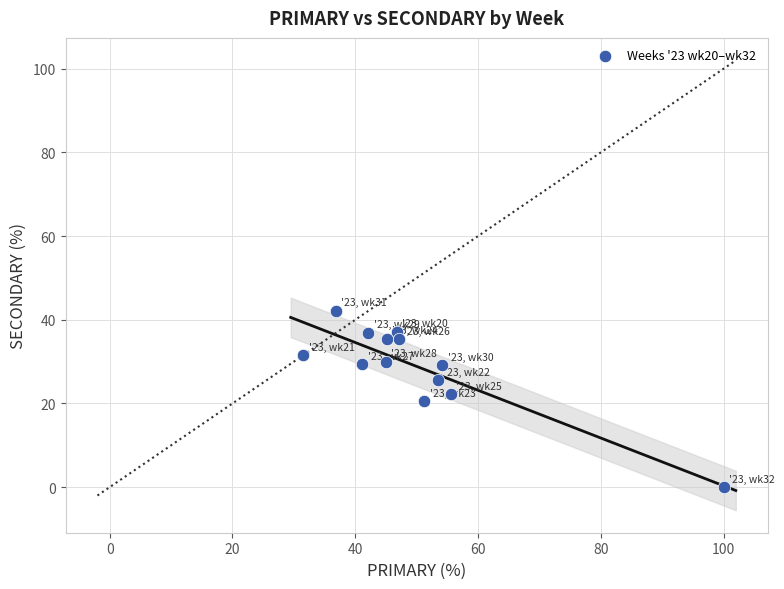

What is the range of Y values (max minus min)?

42.1